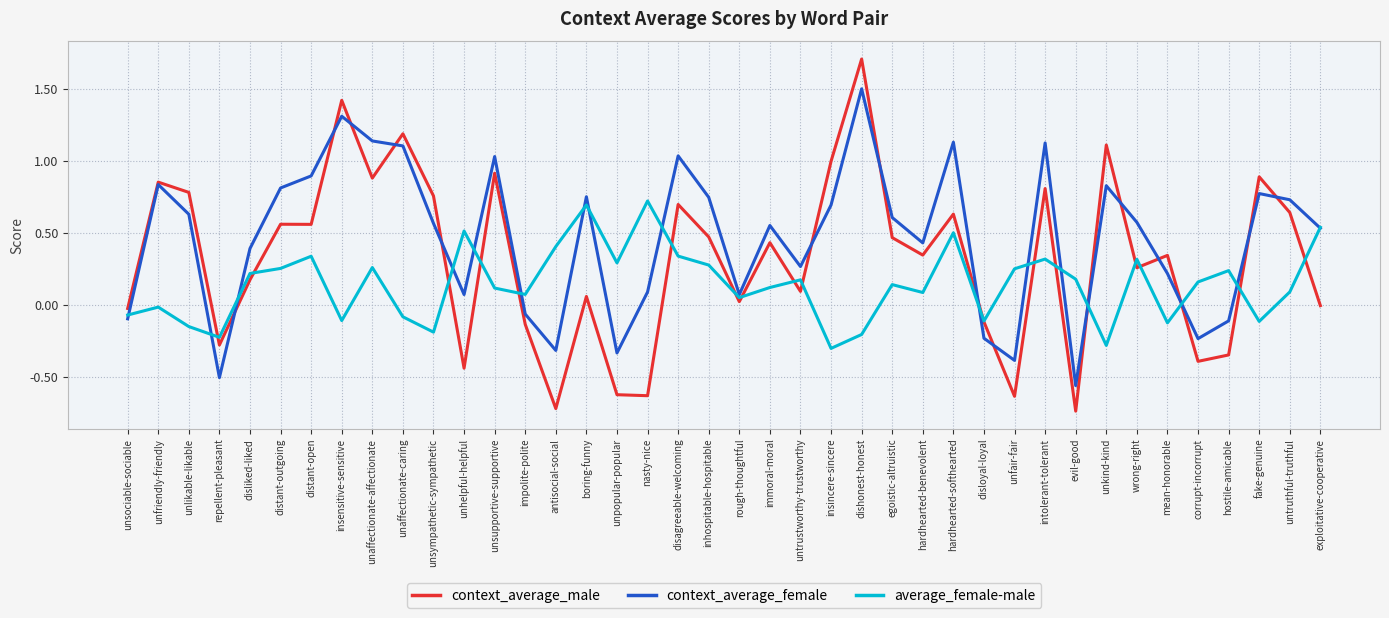

Which series has the largest range (max minus min)?

context_average_male